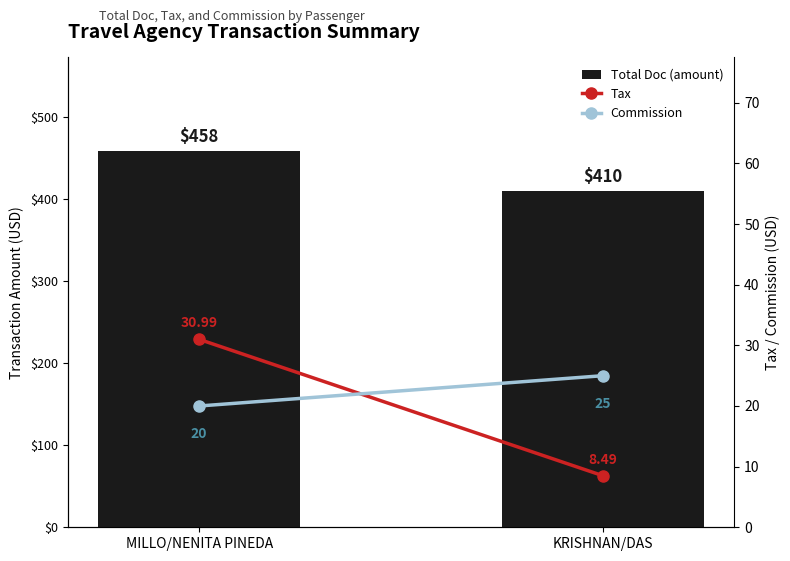

Which has a higher value, MILLO/NENITA PINEDA or KRISHNAN/DAS?

MILLO/NENITA PINEDA